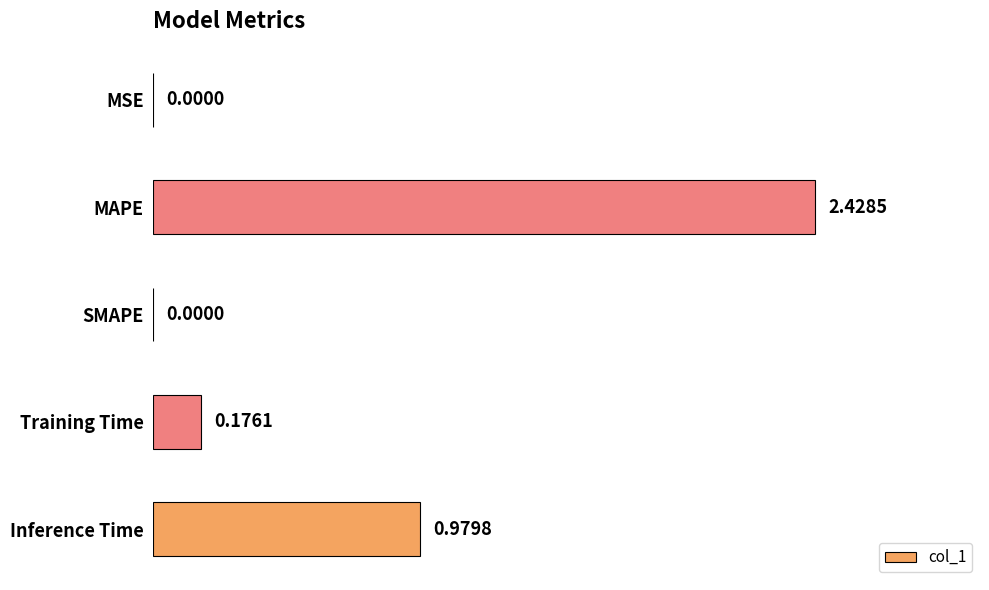

Which has a higher value, Inference Time or Training Time?

Inference Time